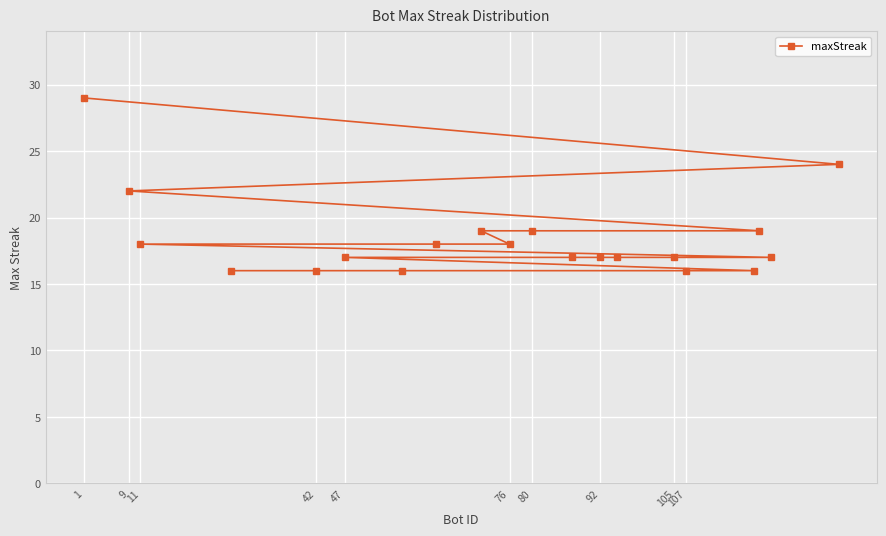

What is the smallest value displayed?

16